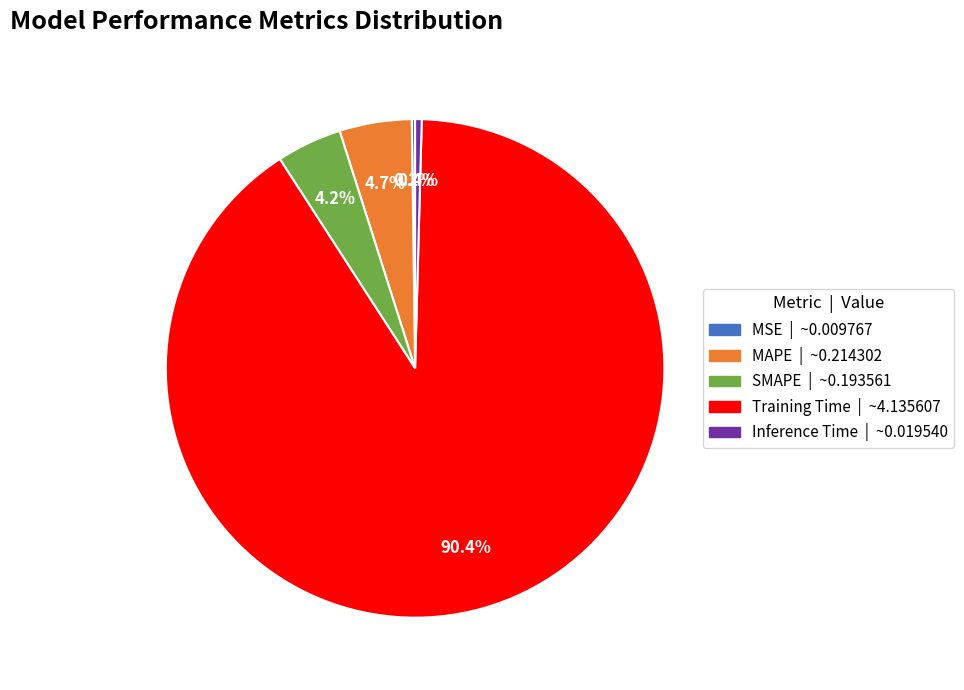

Which category has the biggest portion of the pie?

Training Time